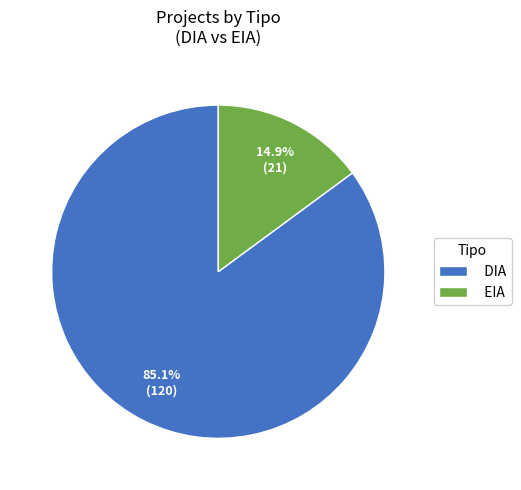

What is the total percentage of EIA and DIA?

100.0%